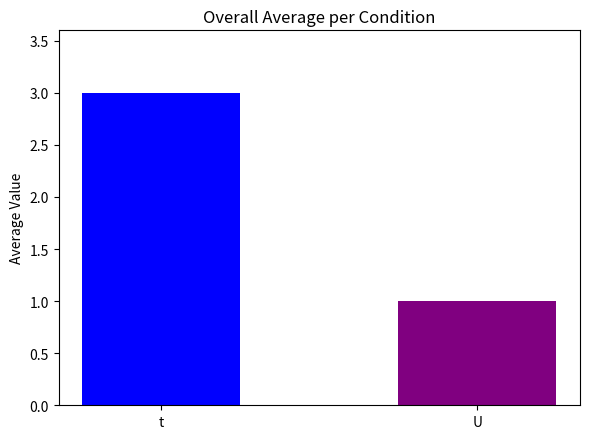

What is the ratio of the value at t to the value at U?

3.0